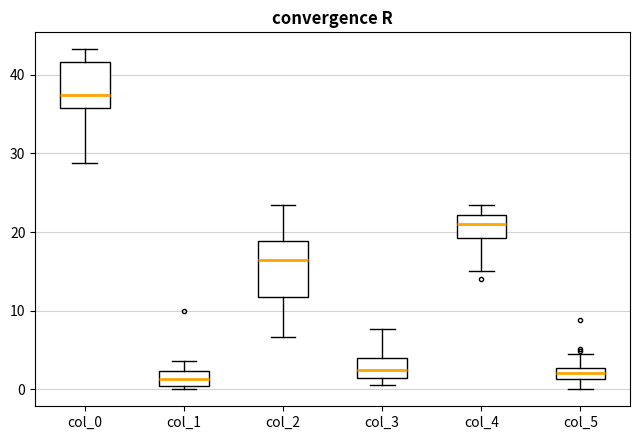

Where is the upper edge of the box for col_3 on the y-axis? The values are not printed on the chart, so give them approximately, as read against the axis.

4